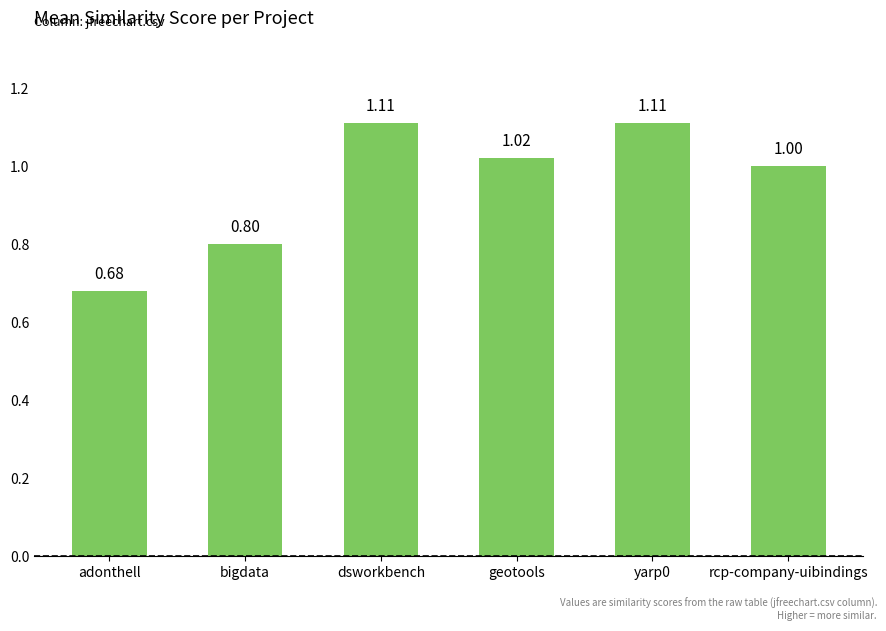

Approximately how many times larger is the value at rcp-company-uibindings compared to dsworkbench?

0.9